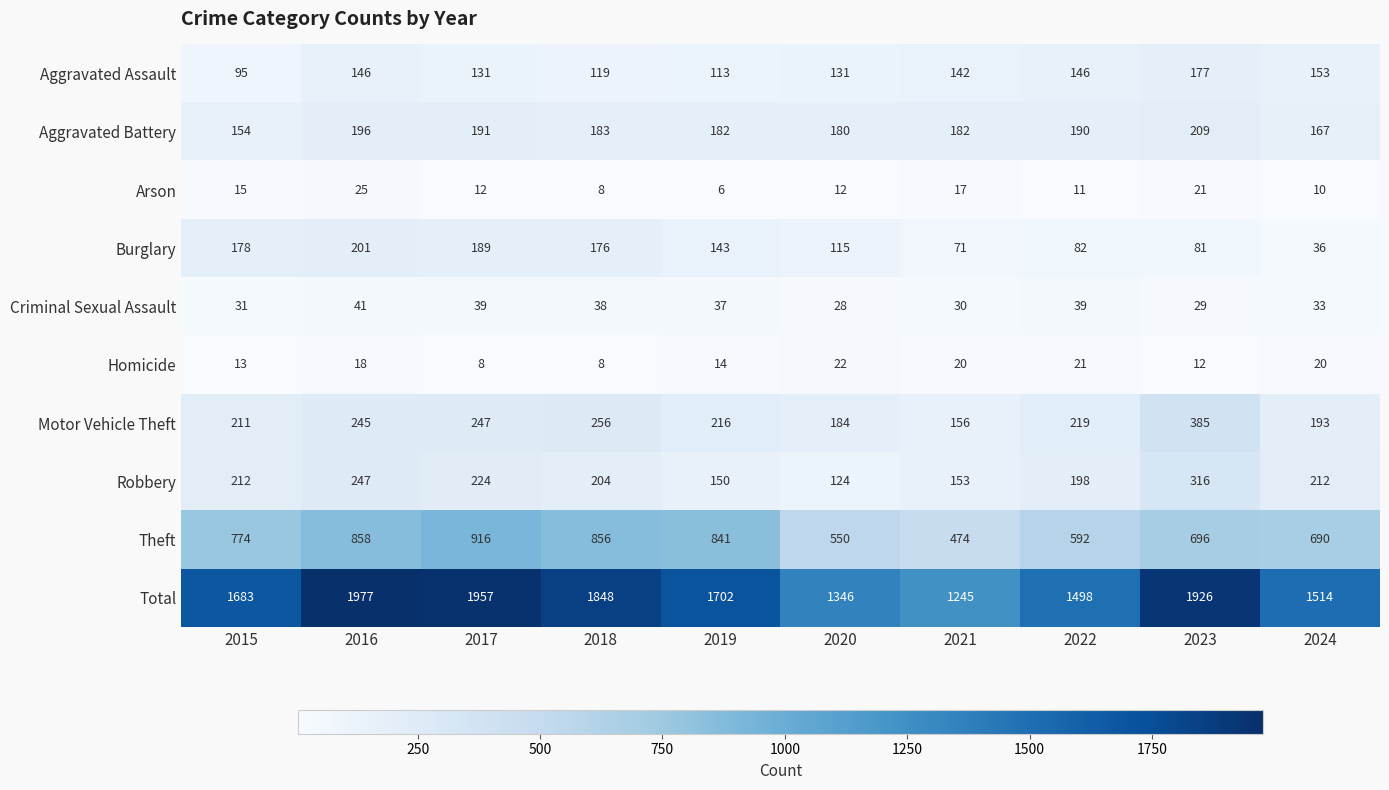

Where is Theft nearest to the value 695?

2023